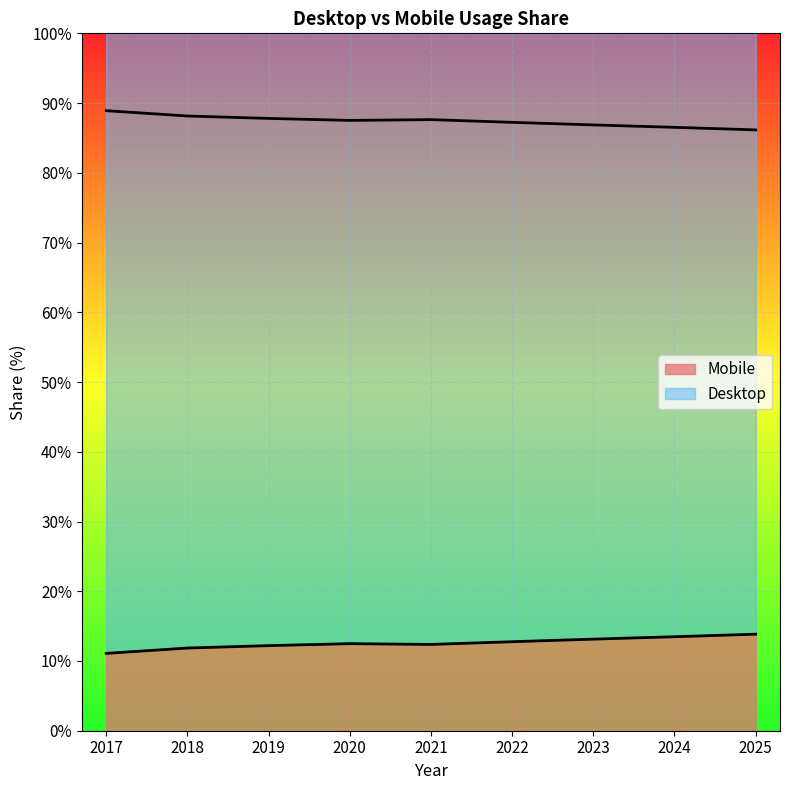

At which category does Mobile reach its first local peak?

2020